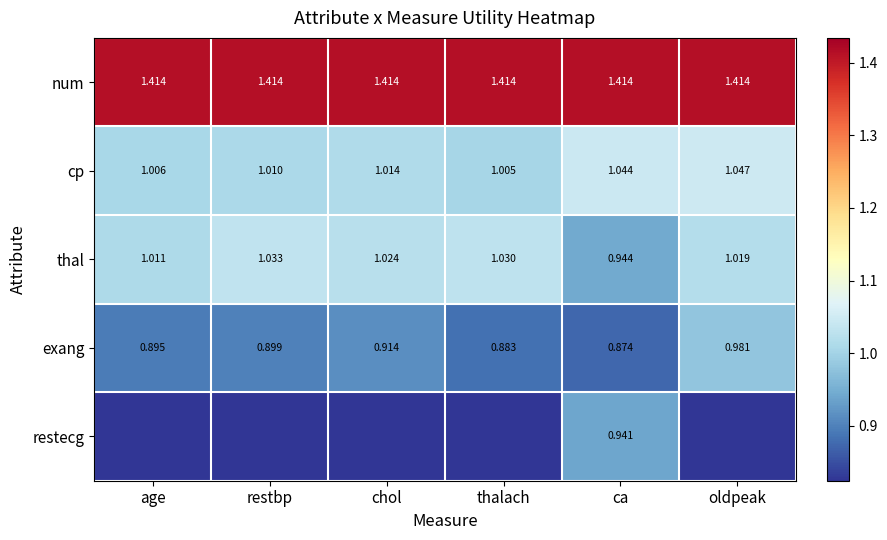

Is the value of exang at age greater than the value of restecg at ca?

No